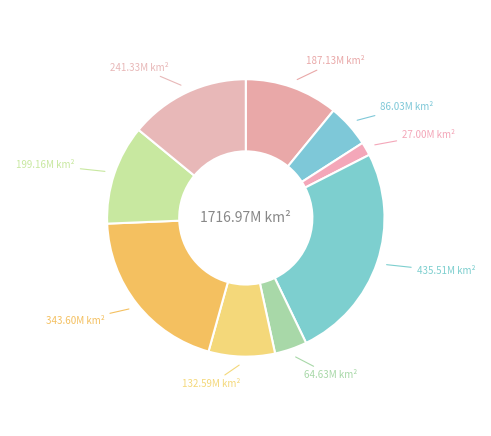

How many segments does this pie chart have?

9